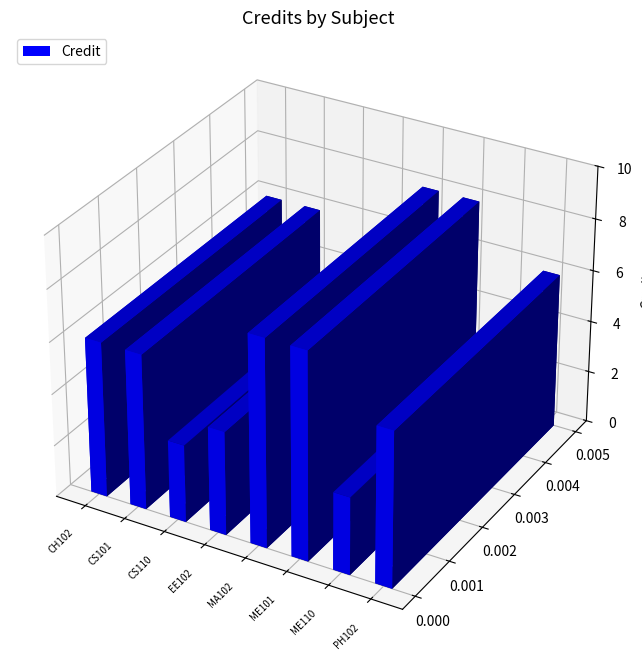

What is the change in value from EE102 to ME101?

+4